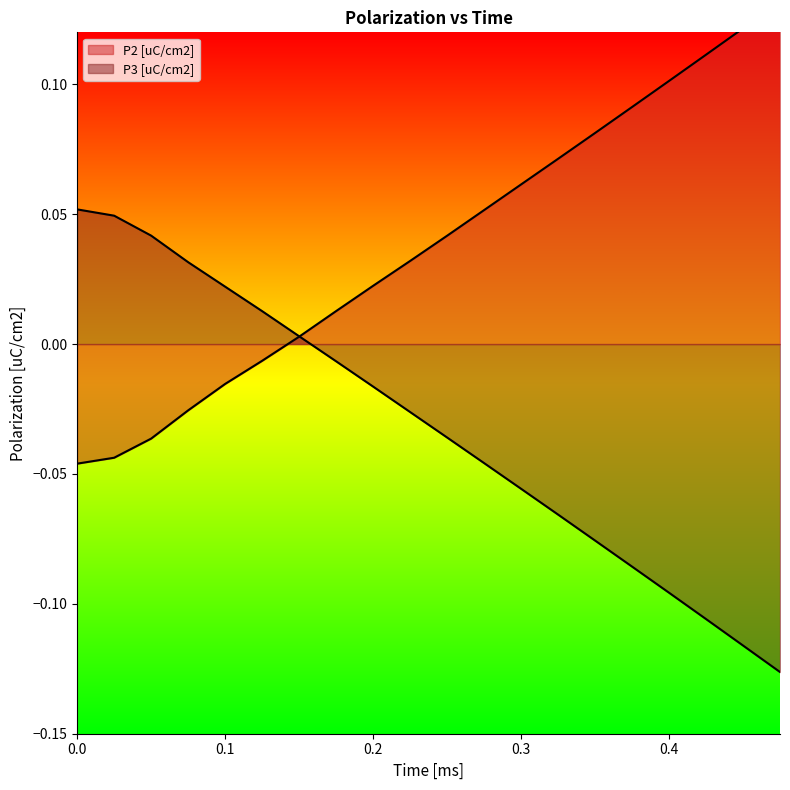

Which category has the highest value in the P2 [uC/cm2] series?

19